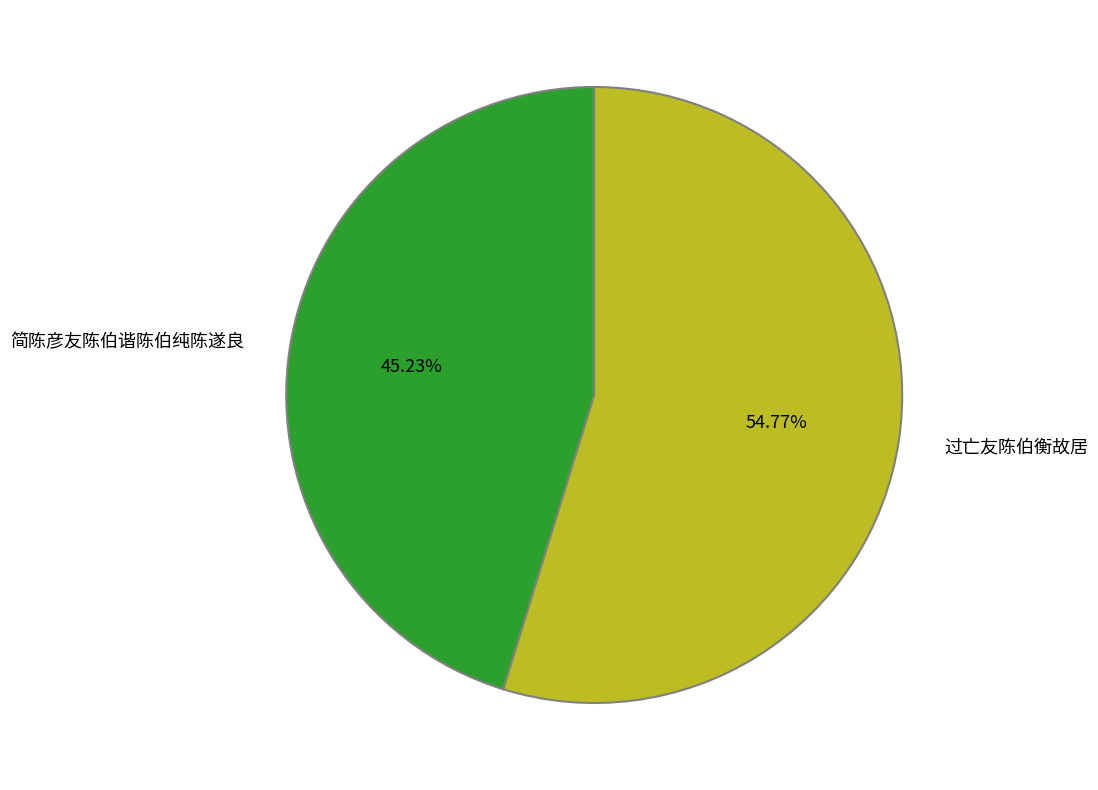

Which slice is the smallest?

简陈彦友陈伯谐陈伯纯陈遂良